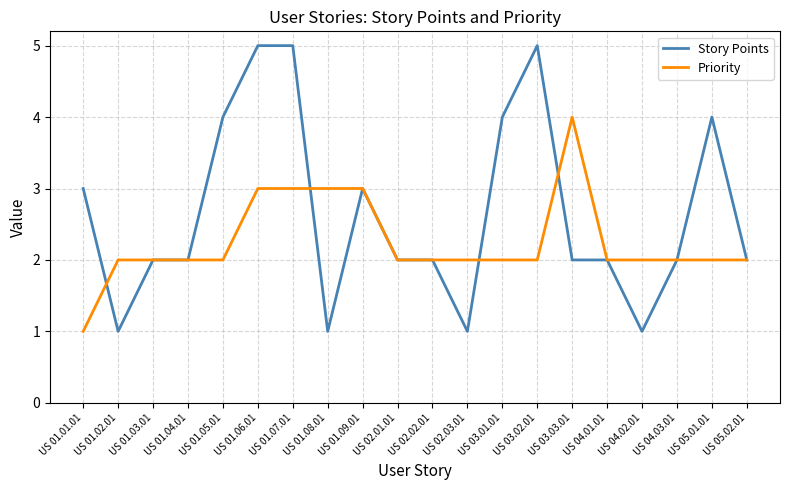

What is the lowest value of the Story Points series?

1